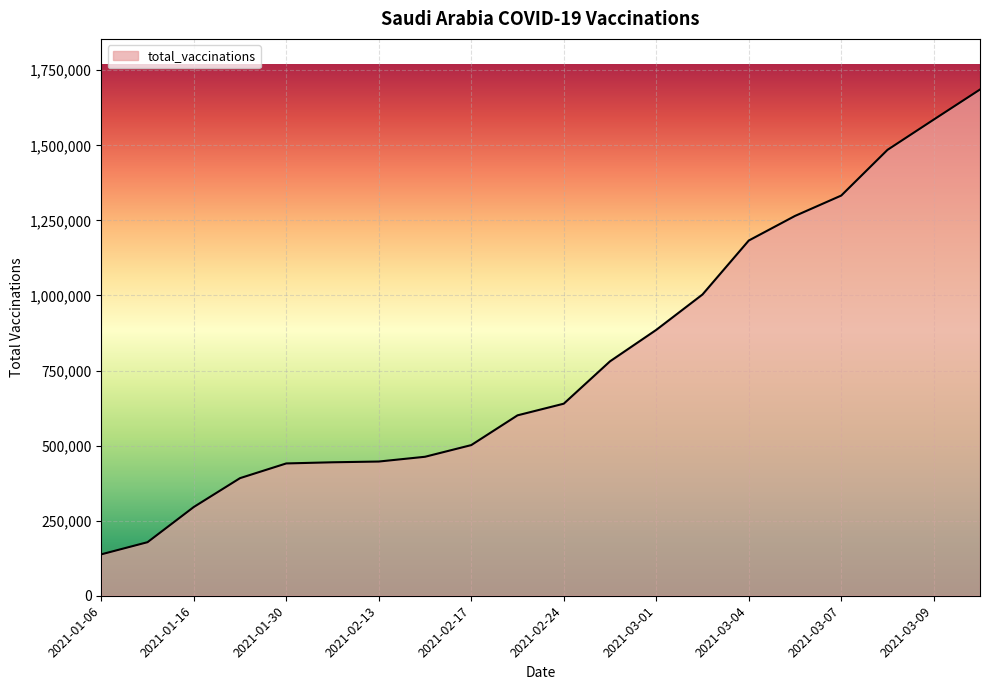

What is the smallest value displayed?

137862